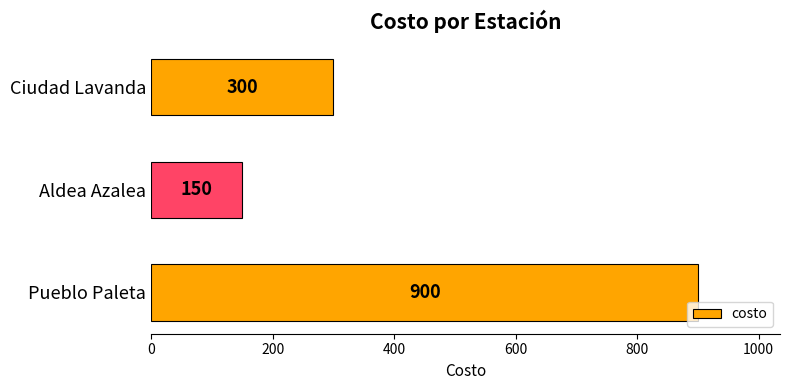

How many categories are shown in the chart?

3